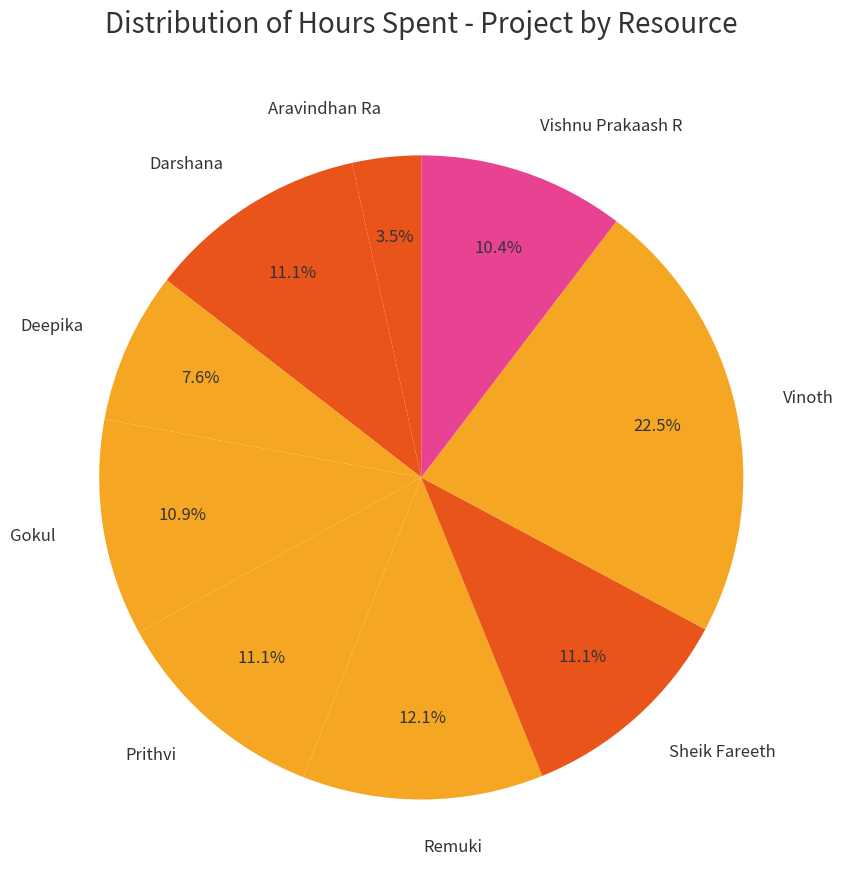

Is there any slice that represents more than half of the pie?

No